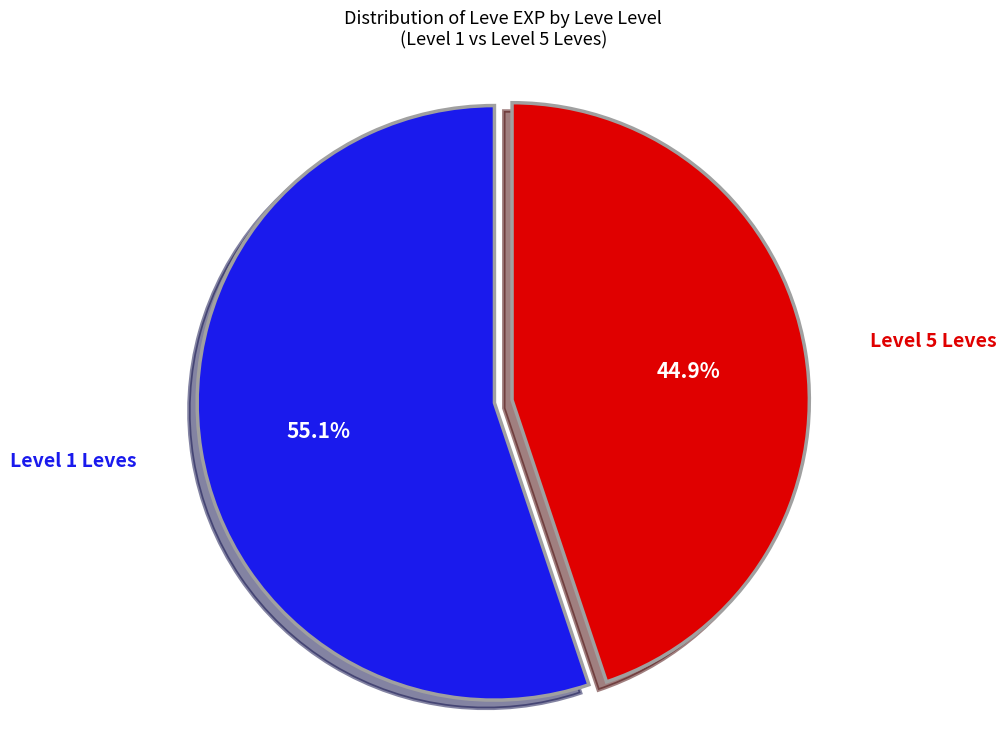

To the nearest percent, what is the average slice percentage?

50%